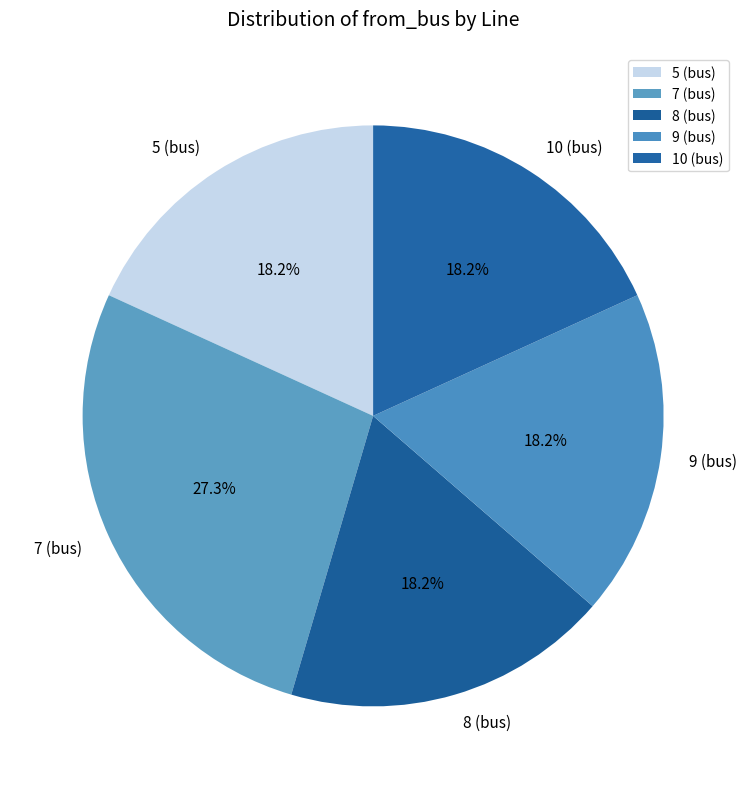

Count the number of slices in the pie.

5